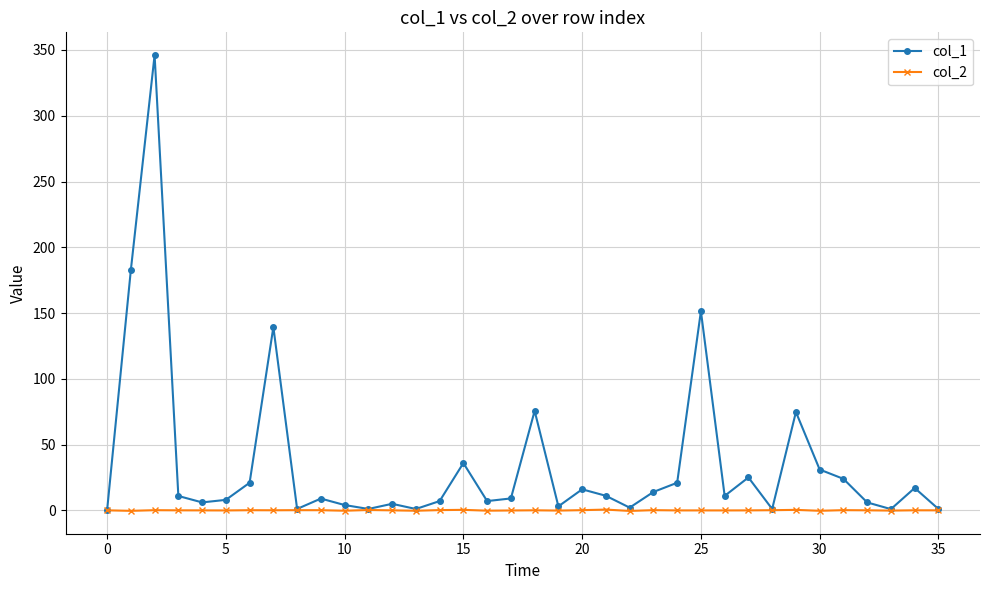

What is the highest value of the col_1 series?

346.1